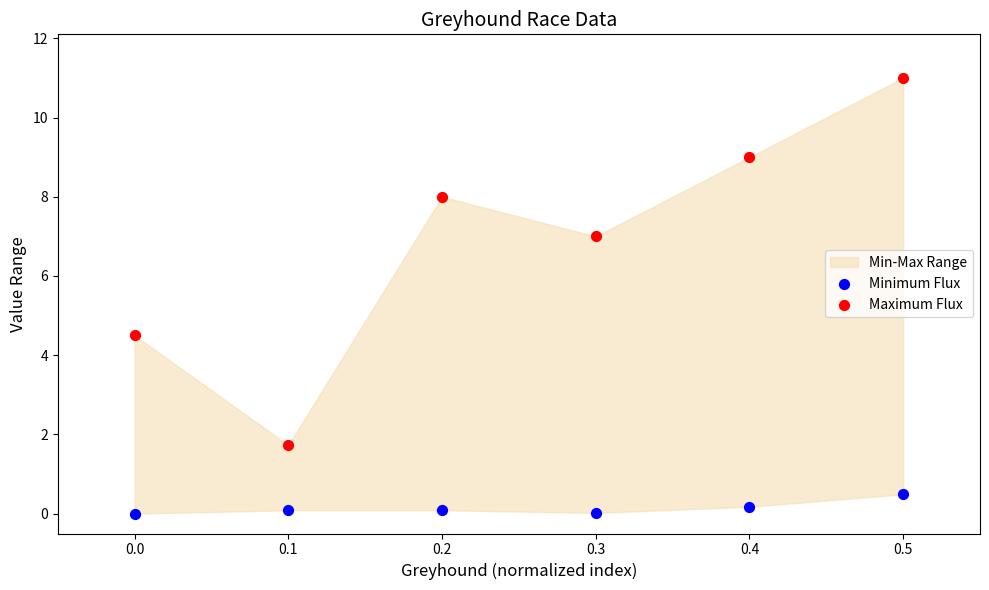

Which series reaches the minimum Y coordinate?

Minimum Flux